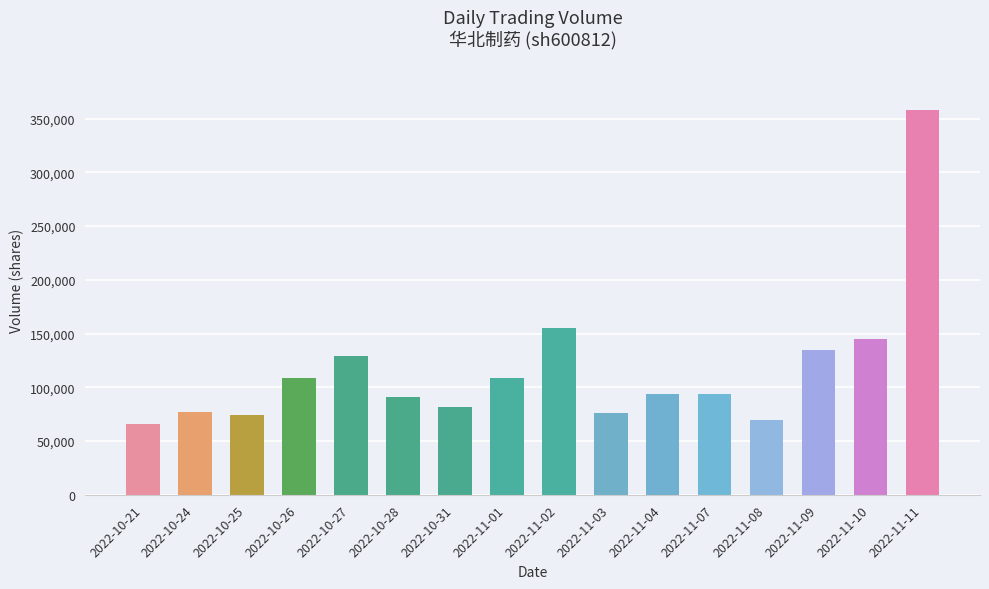

What is the approximate value at 2022-11-08?

69171